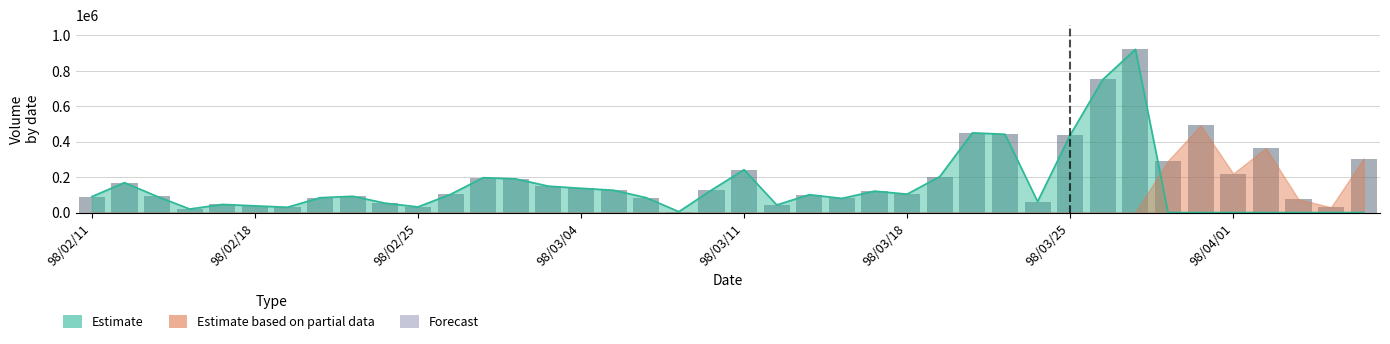

The Estimate based on partial data series shows 0 at 98/03/09. True or false?

True